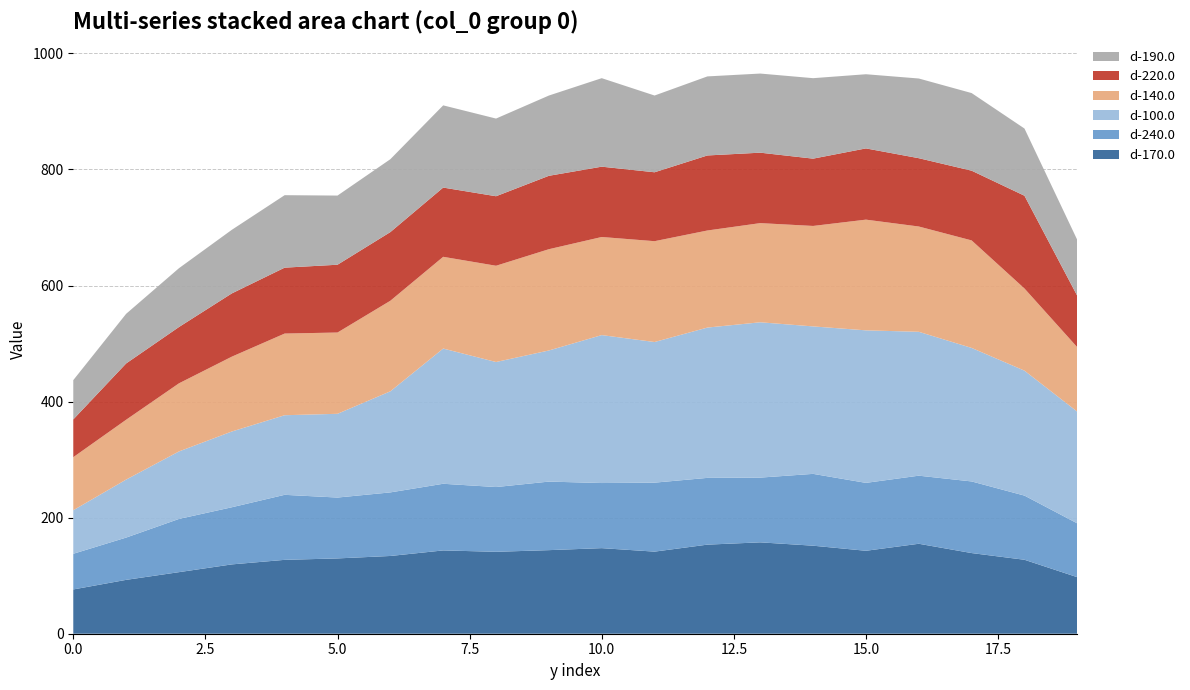

Reading right to left, transcribe all the data shown in this chart.

d-170.0: 97.4	127.4	139.0	155.0	142.9	151.7	157.4	153.5	141.5	147.5	144.0	141.2	143.5	134.0	129.8	127.3	119.5	106.1	92.8	76.3
d-240.0: 92.7	110.6	123.4	117.3	117.0	123.8	111.5	115.0	118.8	112.2	118.1	111.6	114.8	109.5	104.9	112.0	98.5	91.7	72.8	61.5
d-100.0: 192.5	215.3	230.1	247.9	262.8	254.1	267.6	259.0	242.3	254.9	225.9	215.4	233.0	174.2	144.3	137.2	130.5	116.3	99.9	75.0
d-140.0: 111.0	141.6	185.3	181.4	190.8	173.1	170.9	167.3	173.7	169.0	174.5	165.9	158.1	156.0	140.1	140.7	129.0	117.4	103.1	91.4
d-220.0: 88.5	159.8	120.1	117.7	122.7	116.0	121.4	129.3	118.7	121.2	126.5	119.8	119.3	118.3	116.8	113.5	109.0	97.0	97.0	65.0
d-190.0: 96.3	115.8	133.7	137.3	127.8	138.7	136.3	136.2	132.3	152.5	138.3	133.8	141.7	125.6	119.2	124.9	109.6	101.3	85.5	67.7